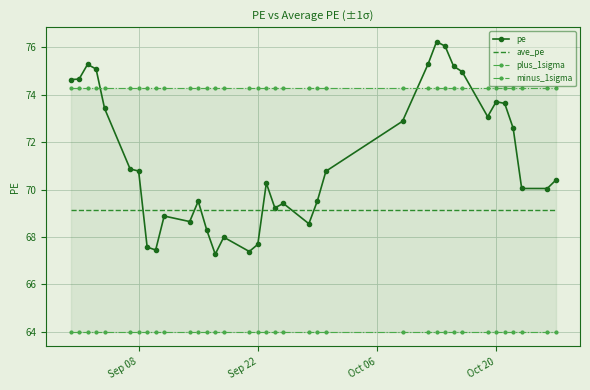

True or false: minus_1sigma and plus_1sigma cross at least once.

False